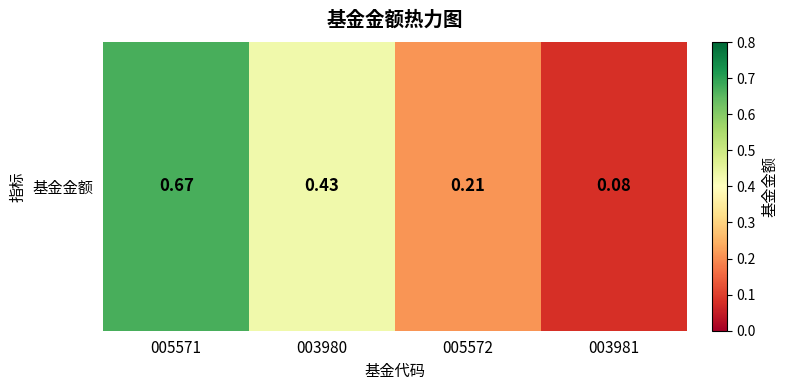

What is the minimum value shown in the chart?

0.1